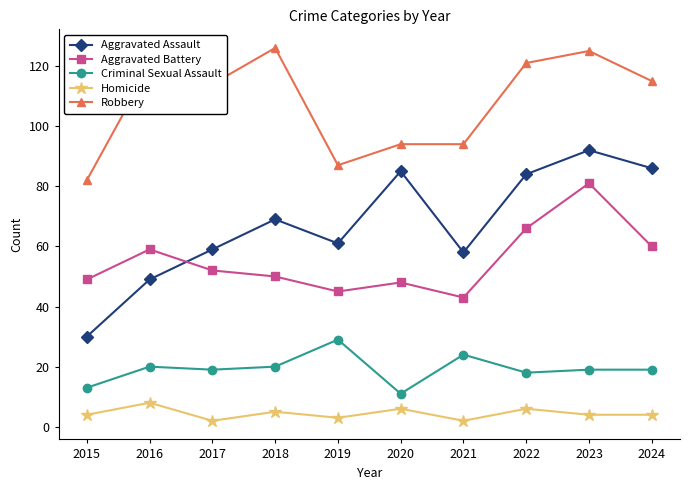

Which series has the widest spread of values?

Aggravated Assault